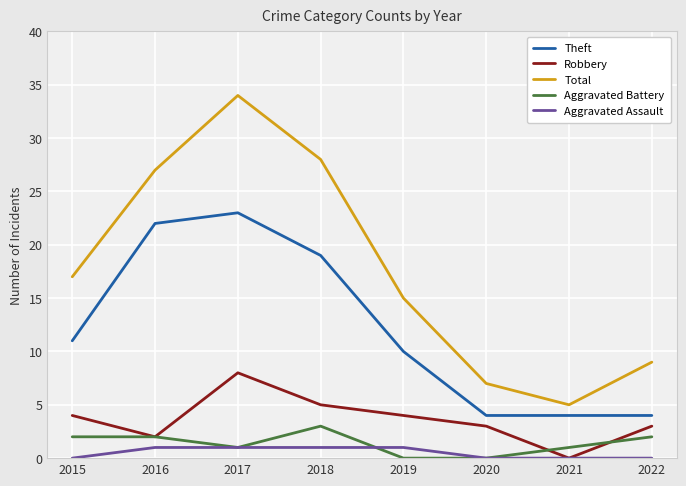

True or false: Robbery has a value of 11 at 2017.

False